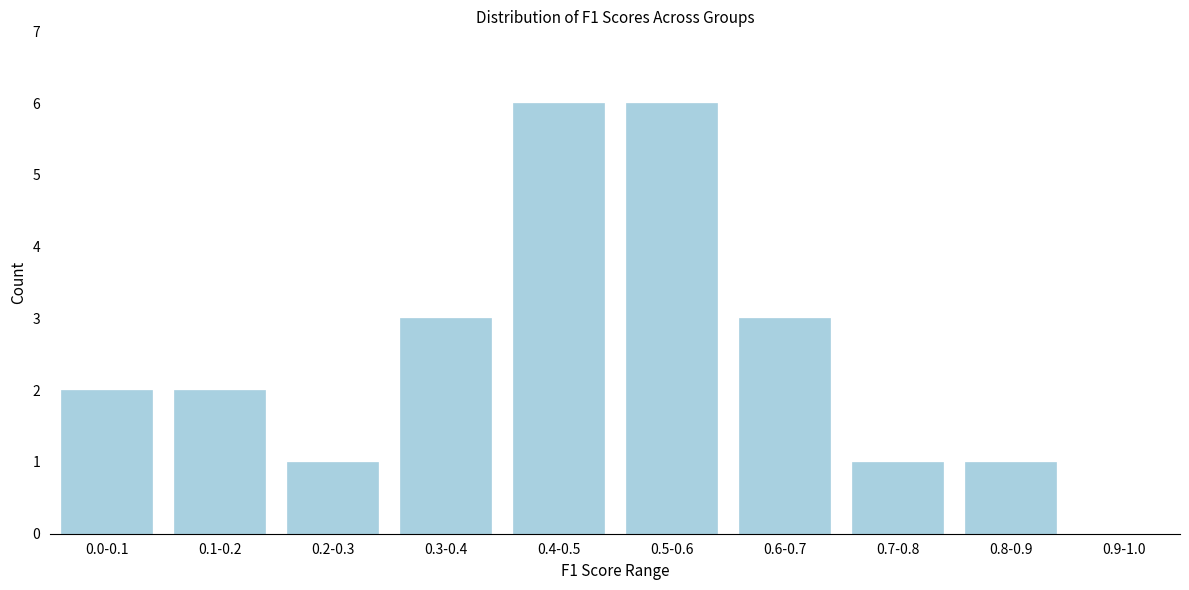

Reading left to right, transcribe all the data shown in this chart.

0.0-0.1=2	0.1-0.2=2	0.2-0.3=1	0.3-0.4=3	0.4-0.5=6	0.5-0.6=6	0.6-0.7=3	0.7-0.8=1	0.8-0.9=1	0.9-1.0=0